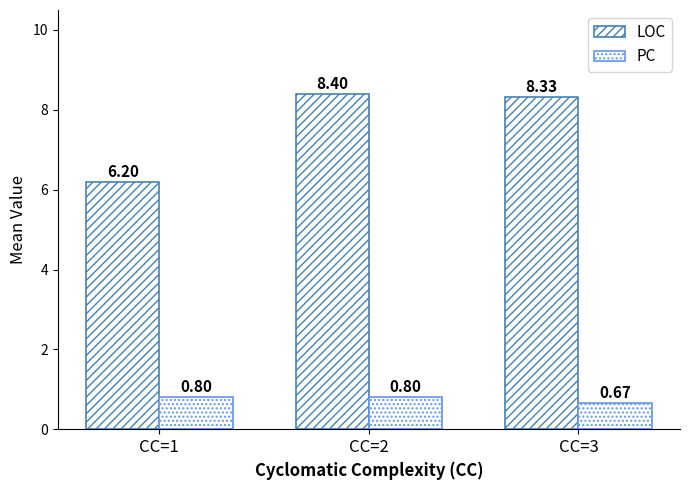

What is the sum of all PC values?

2.3